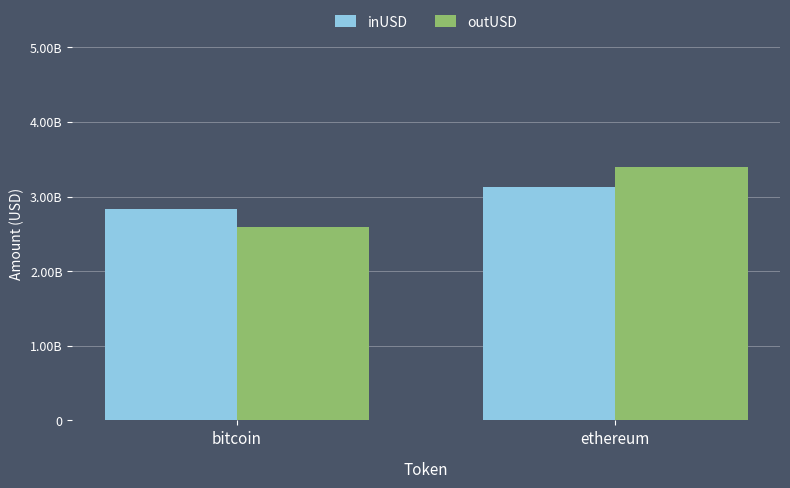

Does the chart contain any negative values?

No